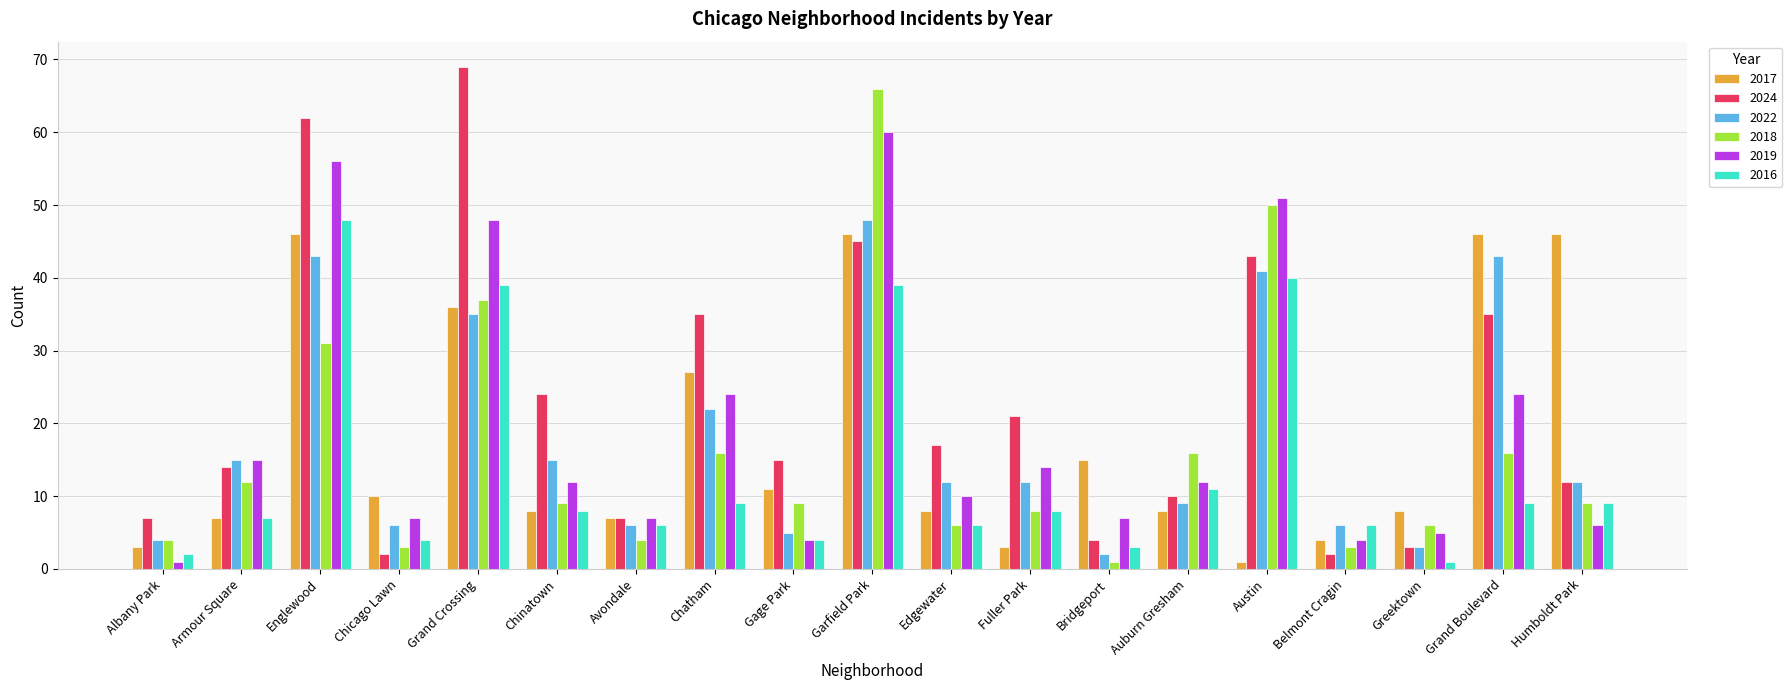

Where is 2018 nearest to the value 33?

Englewood